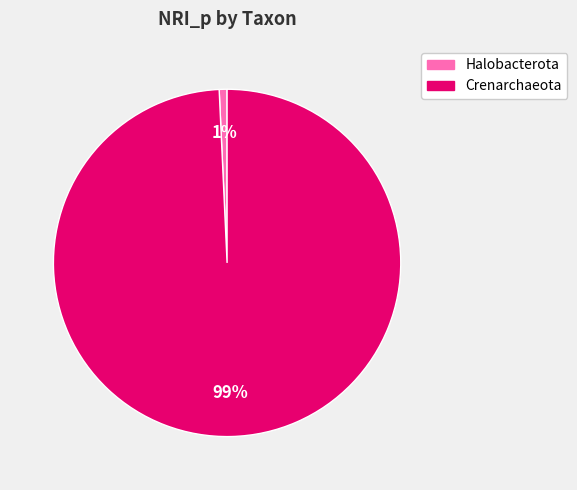

What is the smallest slice in the pie chart?

Halobacterota